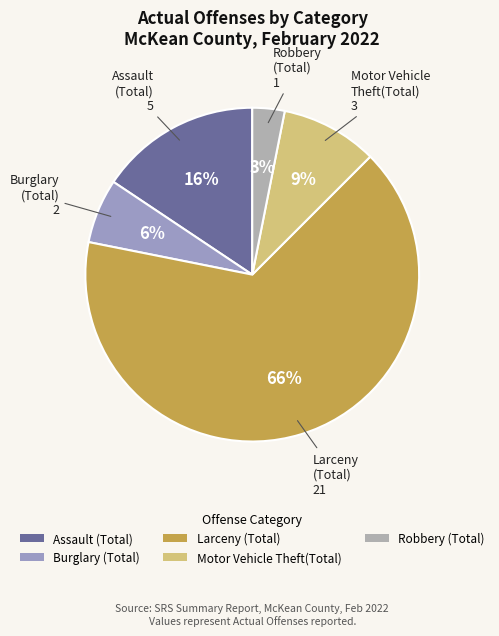

Do Larceny (Total) and Robbery (Total) together represent more than half of the pie?

Yes